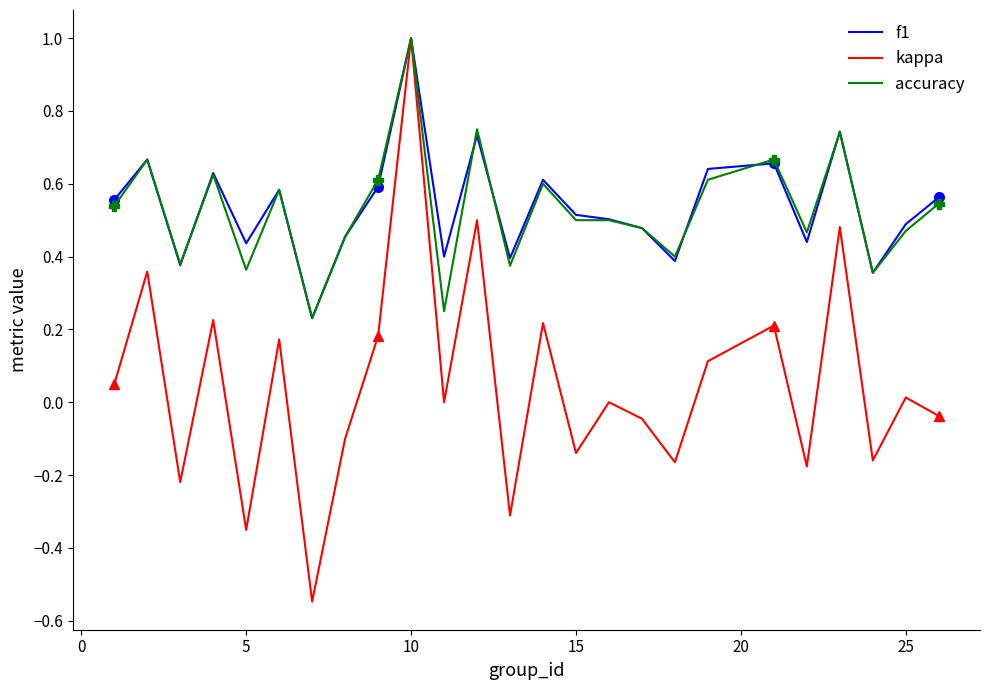

True or false: accuracy and f1 intersect in this chart.

True